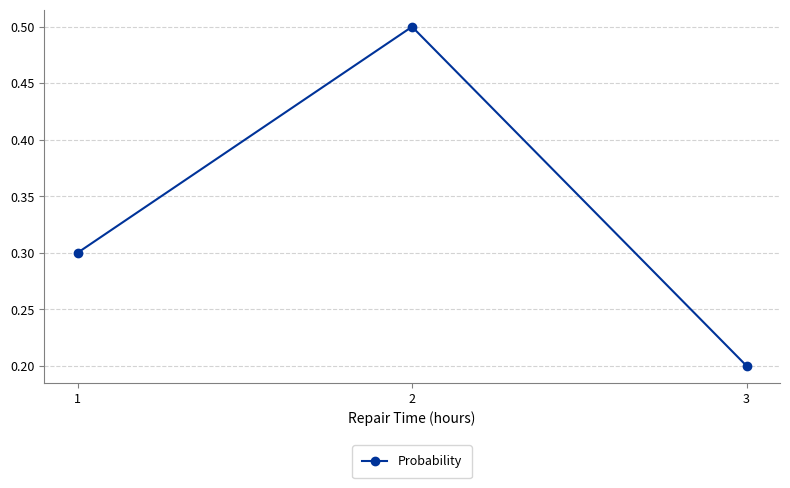

What is the minimum value shown in the chart?

0.2